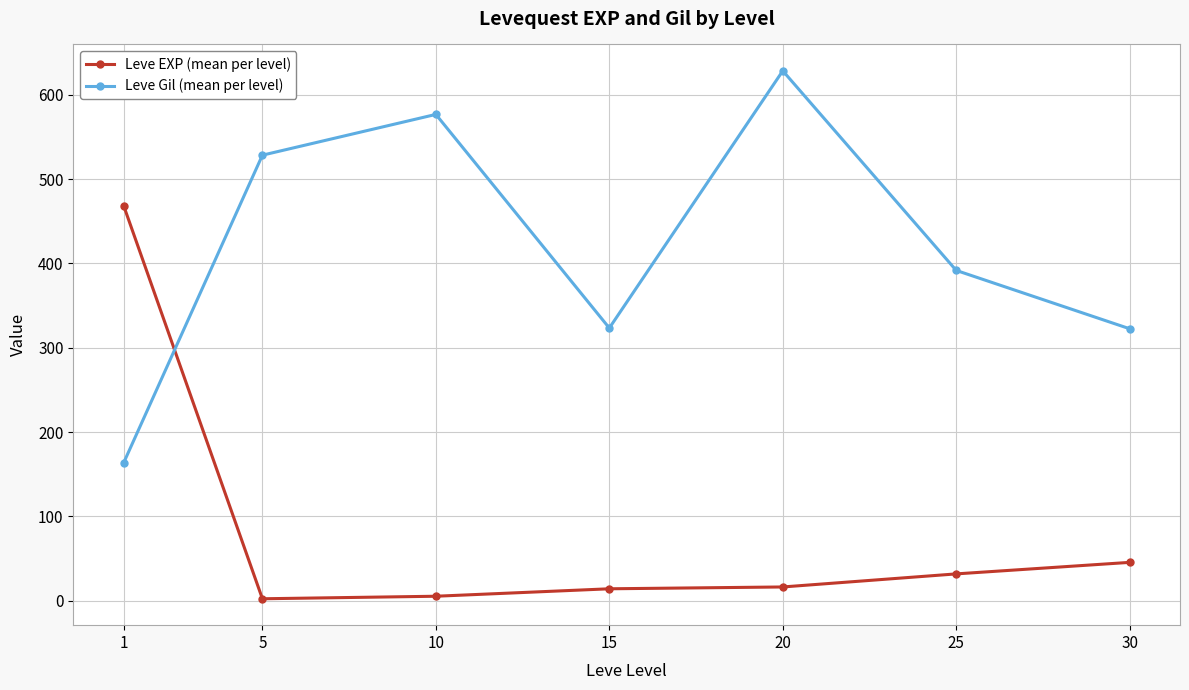

Does the chart have visible grid lines?

Yes